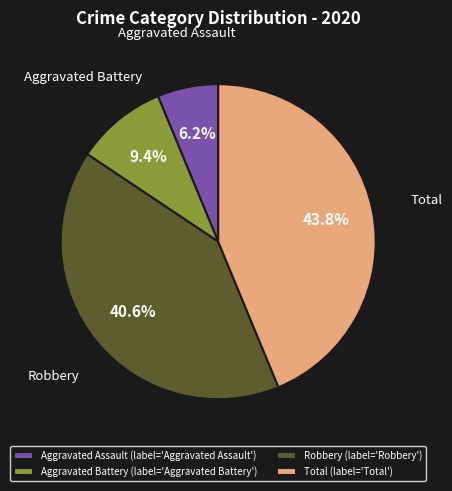

Is Total the majority of the pie?

No